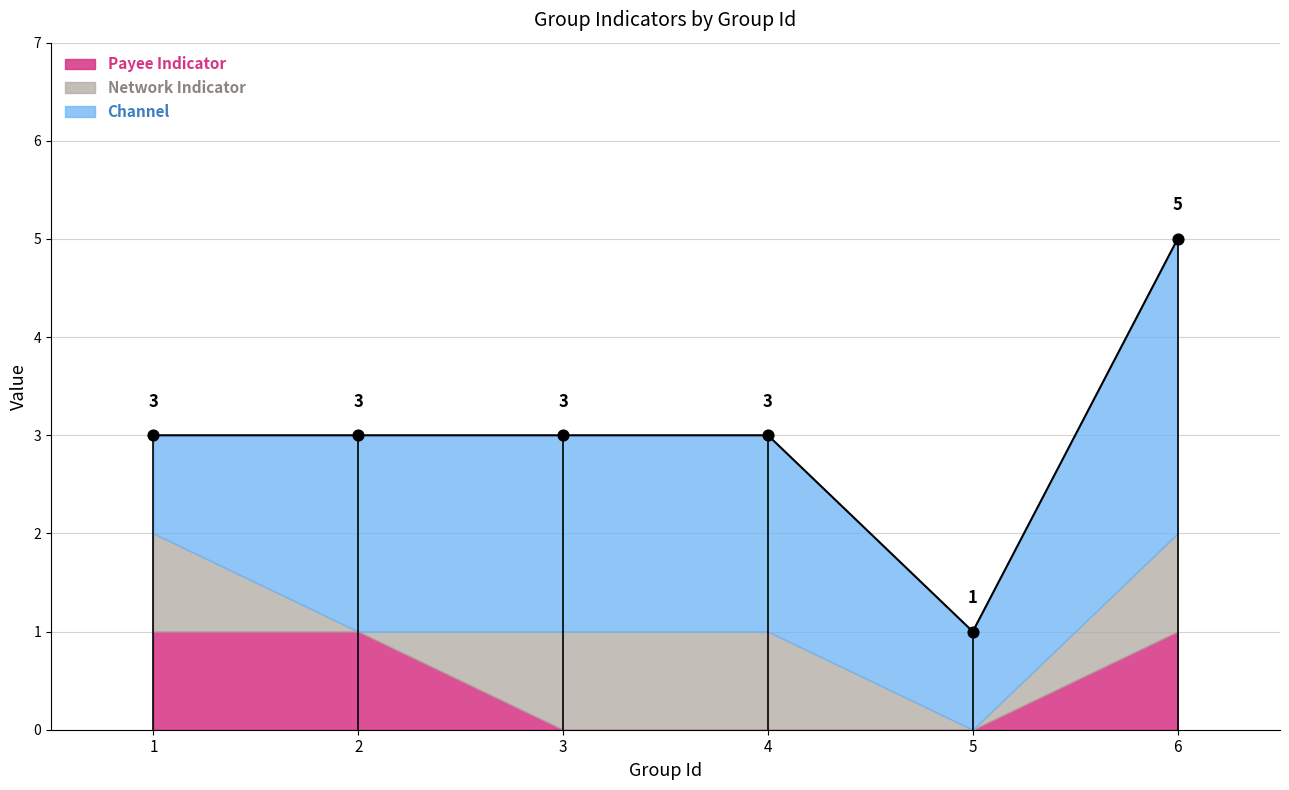

Which series contains the lowest Y value?

Payee Indicator